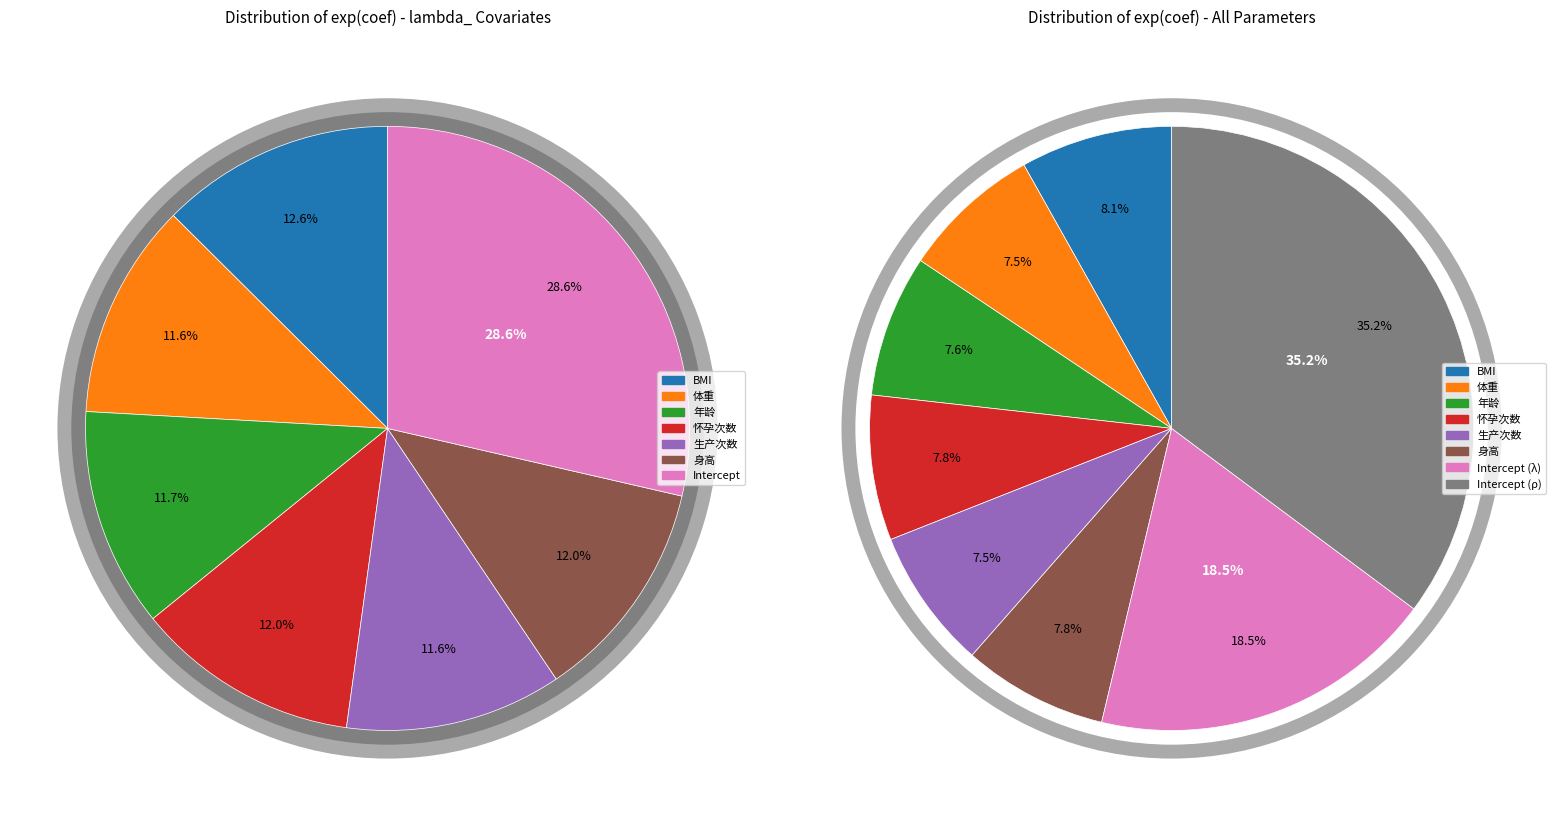

To the nearest percent, what is the difference between the largest and smallest slice percentages?

28%